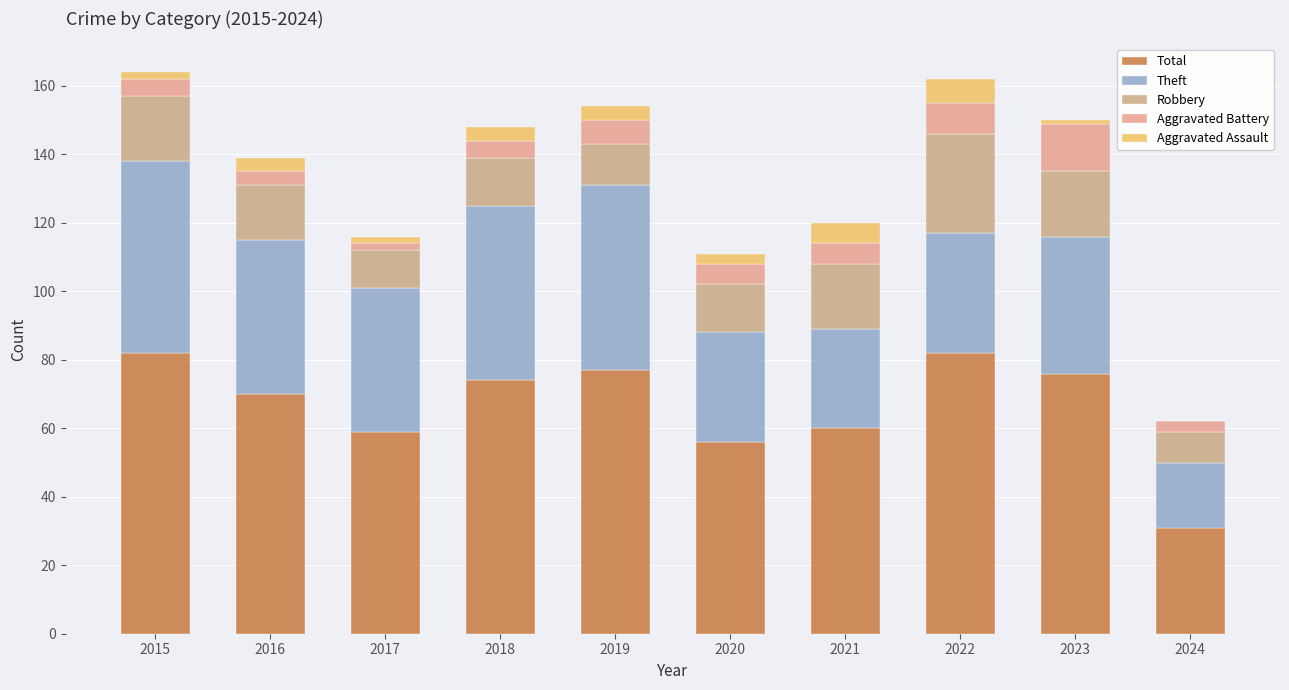

How many distinct data groups are displayed?

5